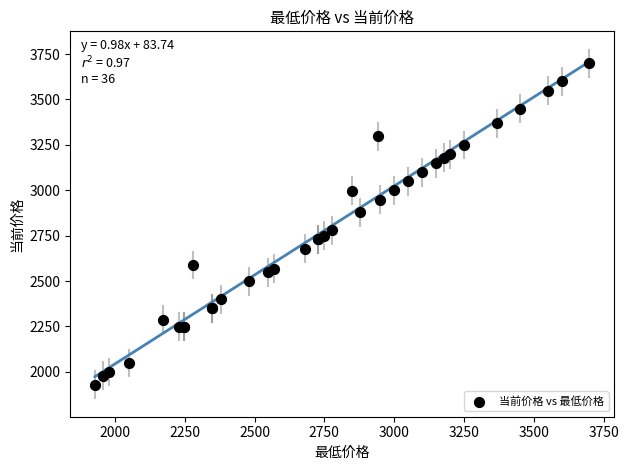

What Y value in the scatter plot is closest to 2814?

2779